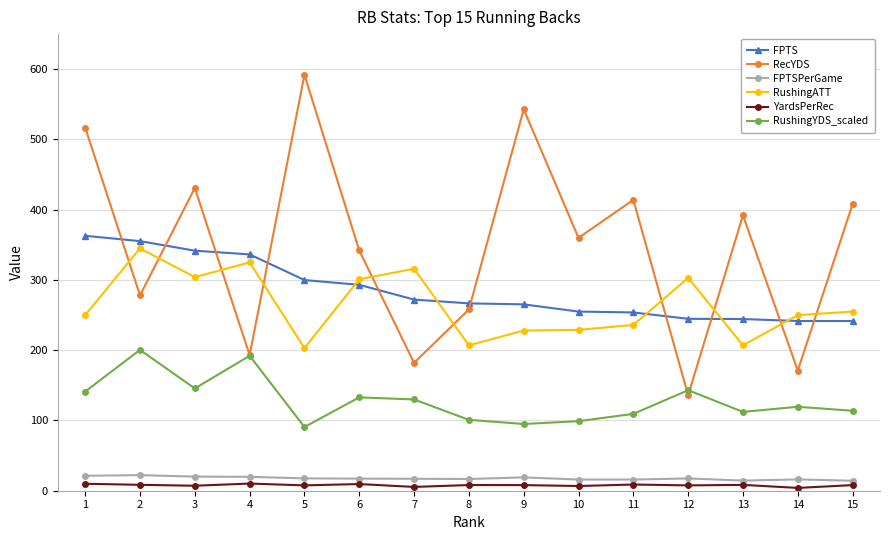

Which series has the widest spread of values?

RecYDS